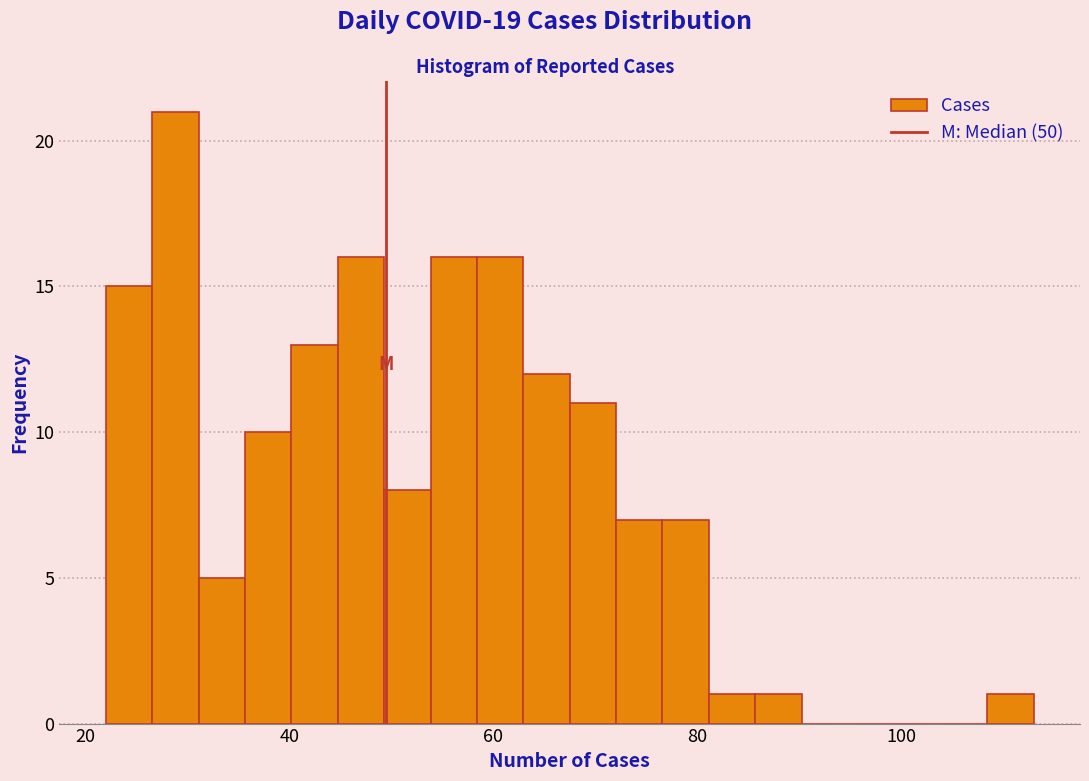

Around what value on the x-axis is the tallest bar? Give the approximate position of its centre, as read against the axis.

28